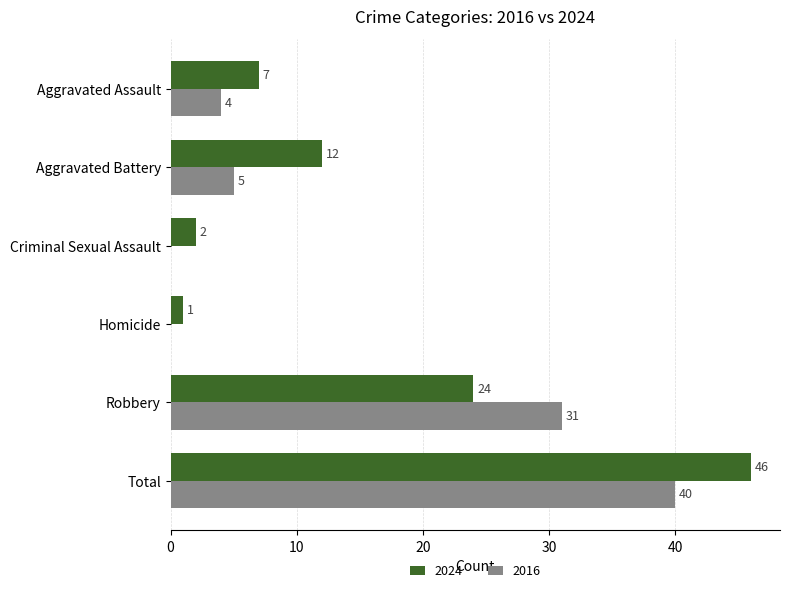

The value of 2024 at Aggravated Assault is 10. True or false?

False